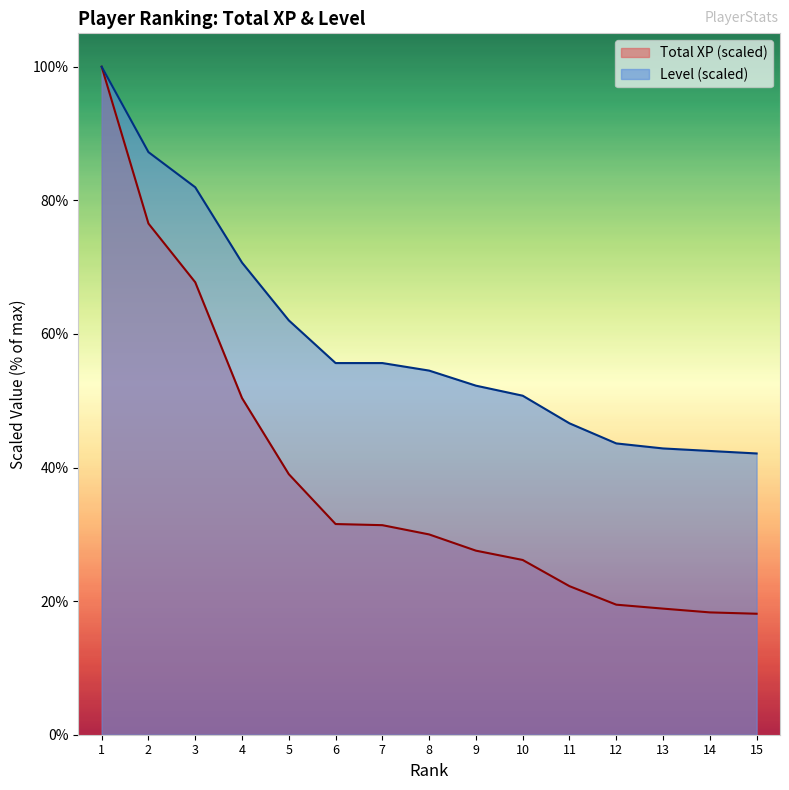

Is it true that Total XP equals 30.5 at 13?

False